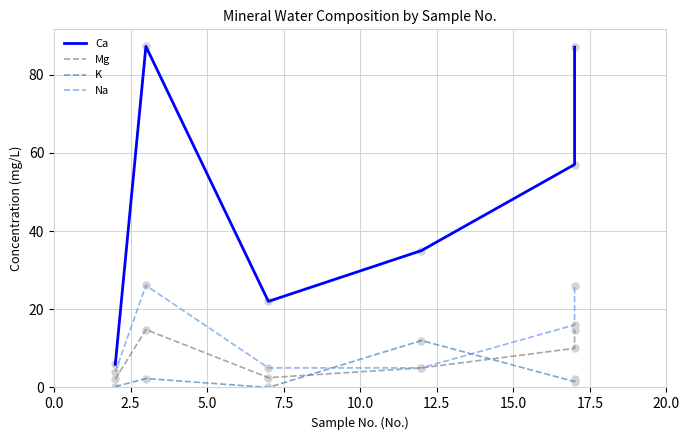

What are all the series names shown in the legend?

Ca, Mg, K, Na